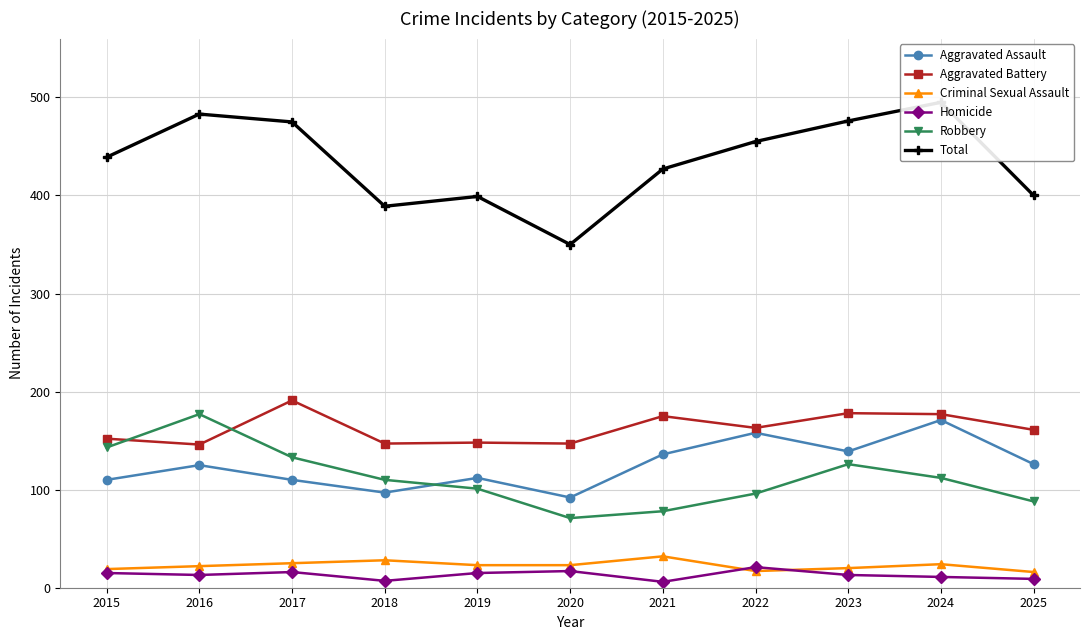

How many values in the Robbery series exceed 110?

5